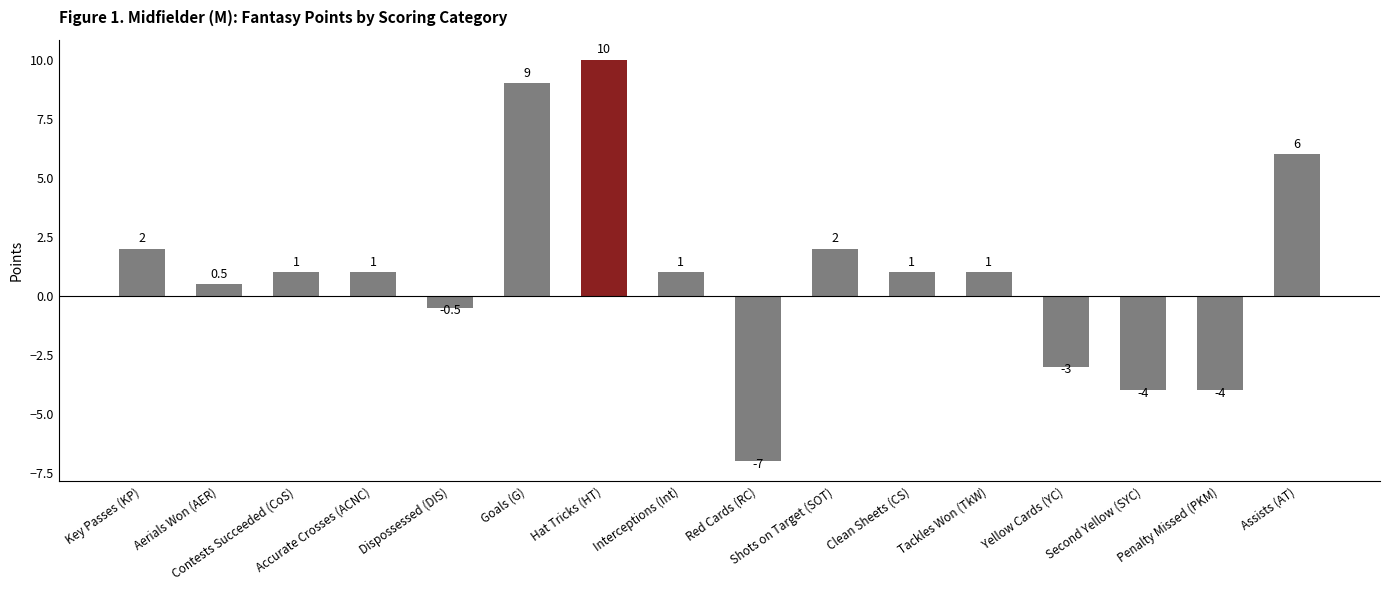

What is the difference between the second highest and second lowest values?

13.0